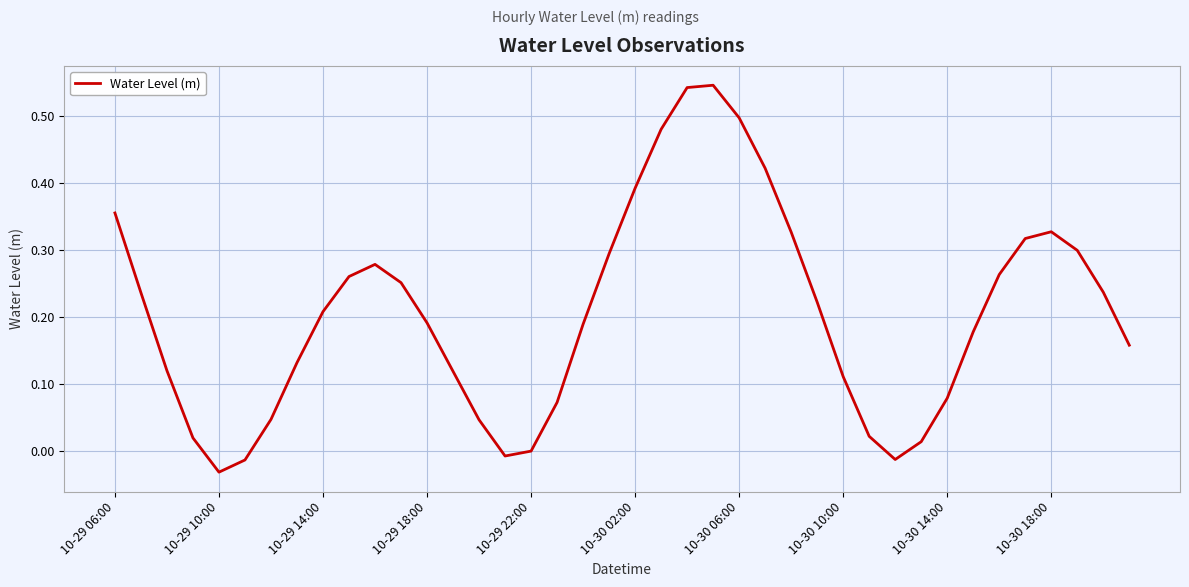

Which label corresponds to the smallest value in the chart?

10-29 10:00